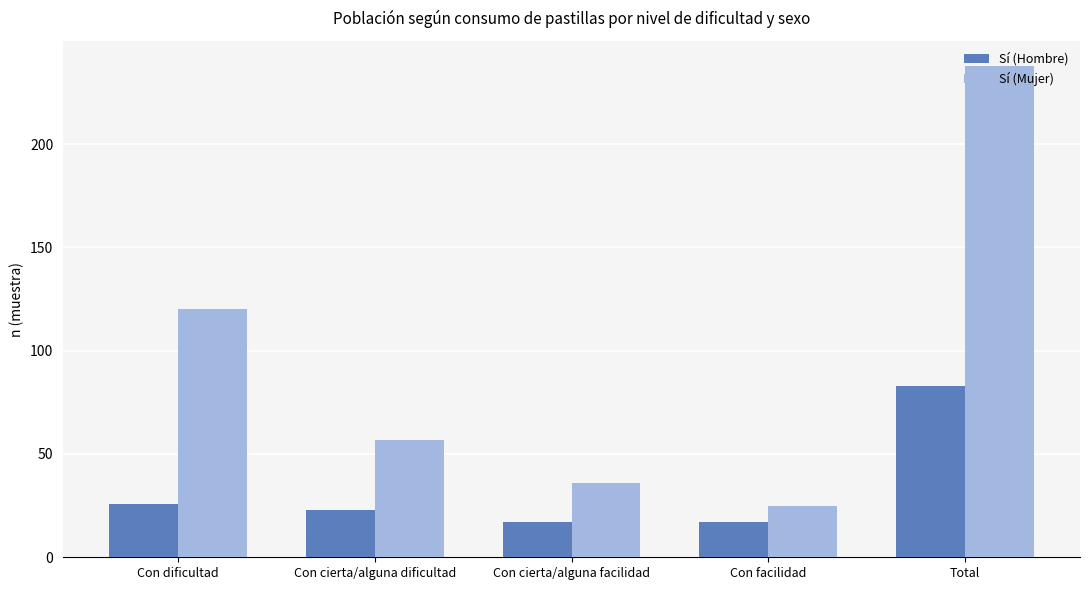

Is the value of Sí (Mujer) at Con cierta/alguna facilidad greater than the value of Sí (Hombre) at Con facilidad?

Yes